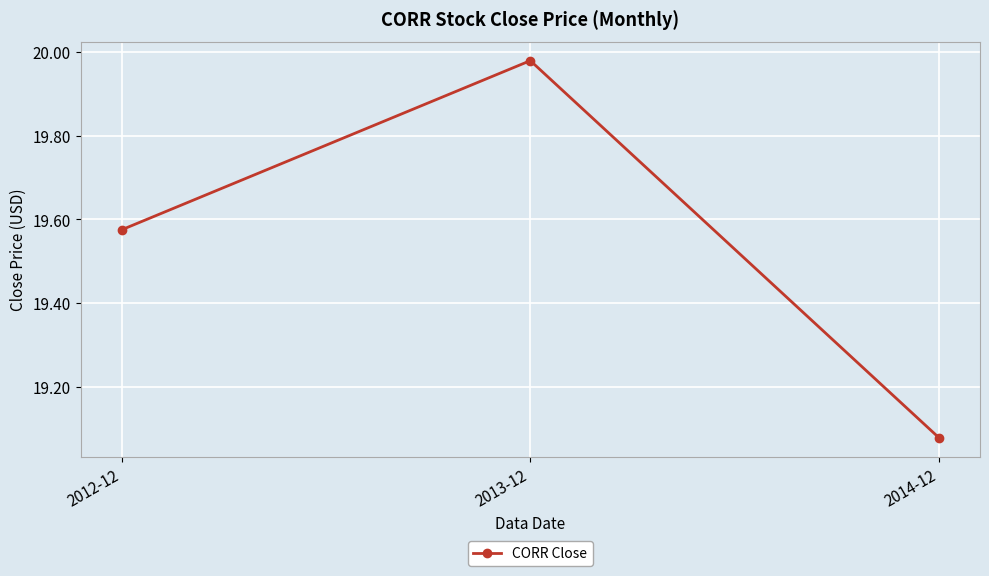

Which has a higher value, 2014-12 or 2013-12?

2013-12